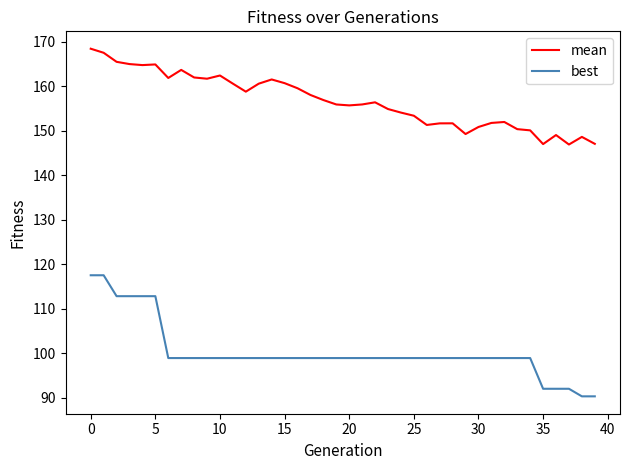

True or false: best and mean cross at least once.

False